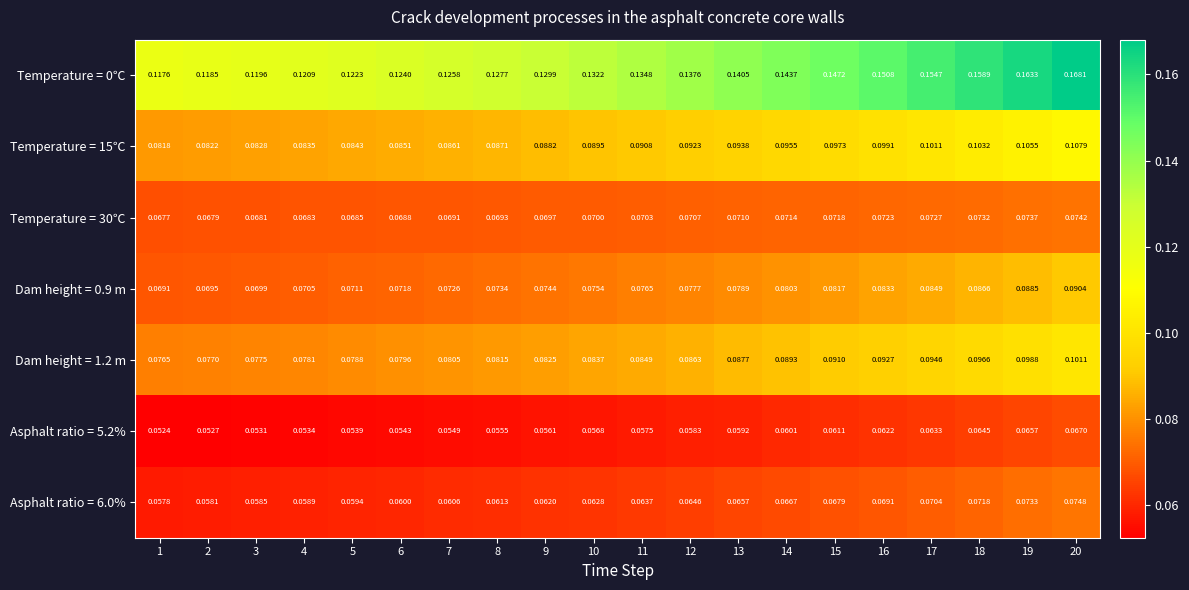

Is the value of Dam height = 0.9 m at 3 greater than the value of Temperature = 15℃ at 6?

No